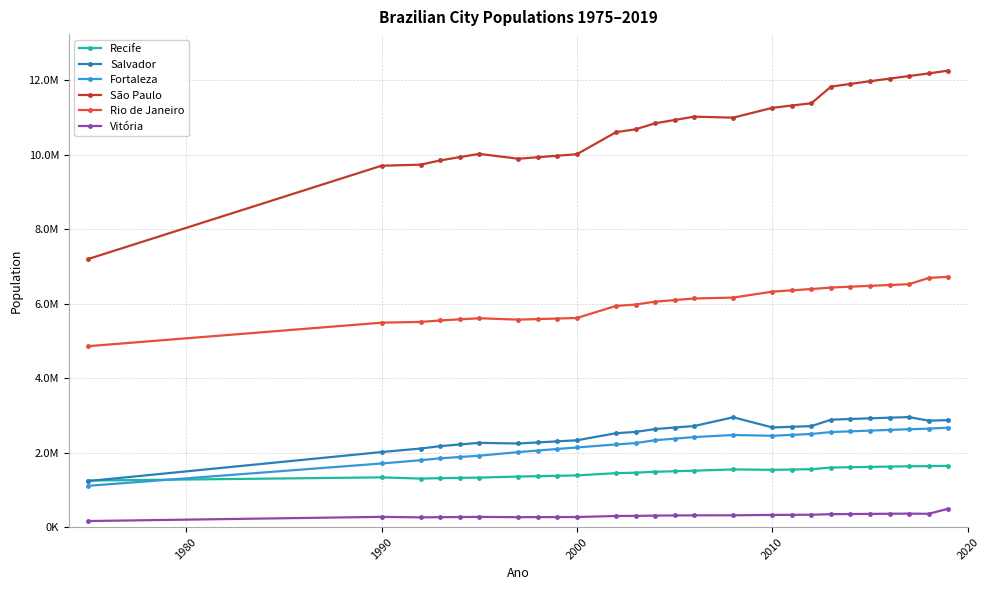

What is the smallest value displayed?

163877